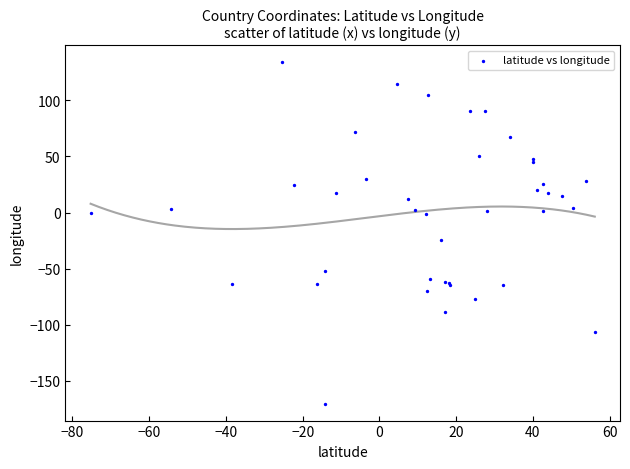

What Y value in the scatter plot is closest to -18?

-24.0